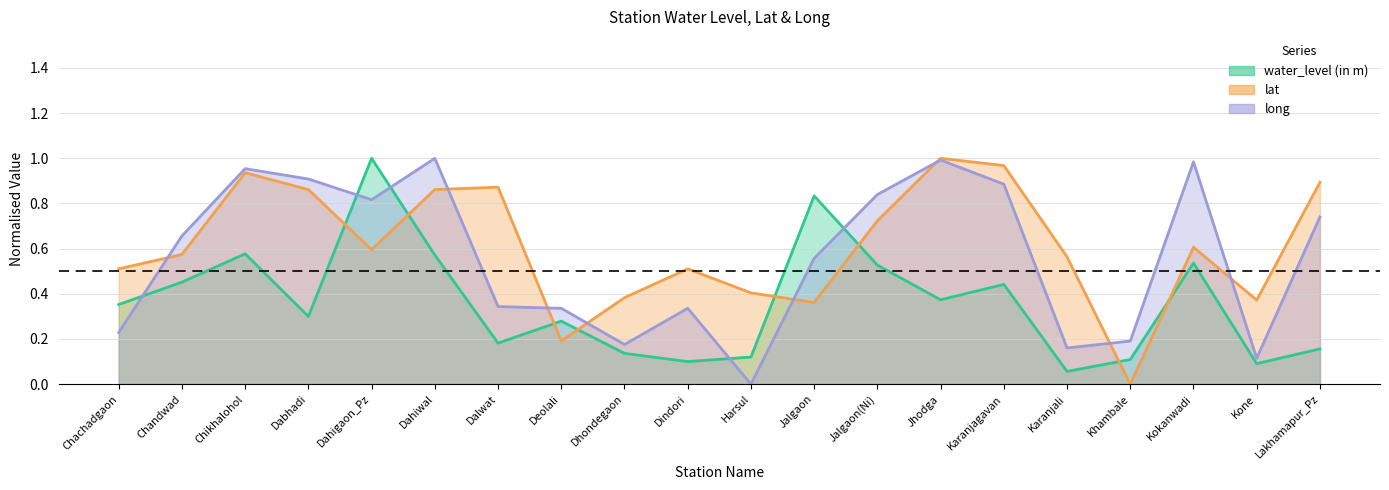

The lat series shows 1.3 at Dahiwal. True or false?

False